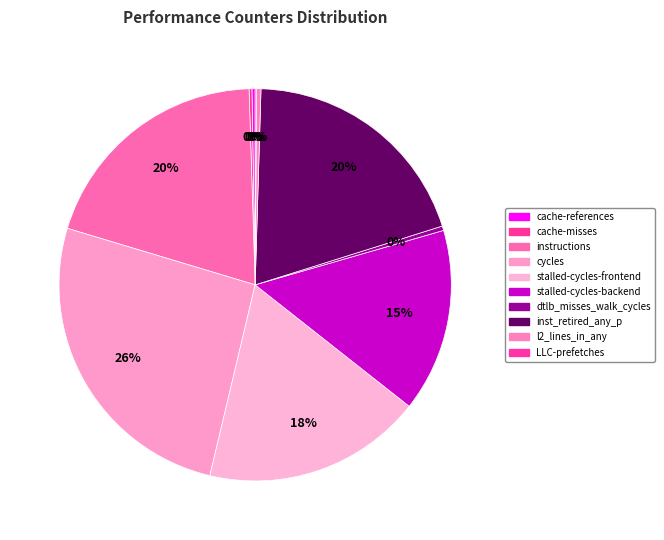

Is it true that inst_retired_any_p is 20% of the pie?

True